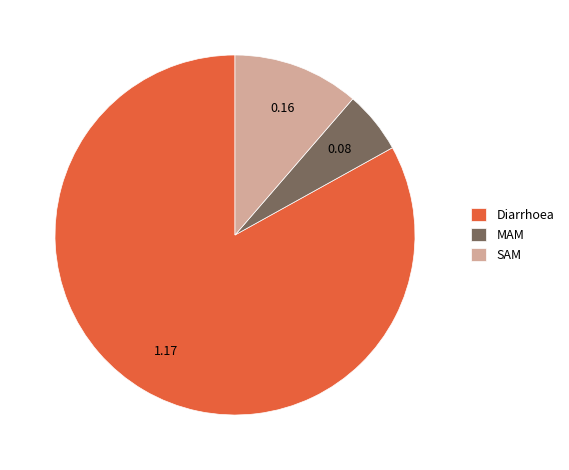

Which slice is the largest?

Diarrhoea